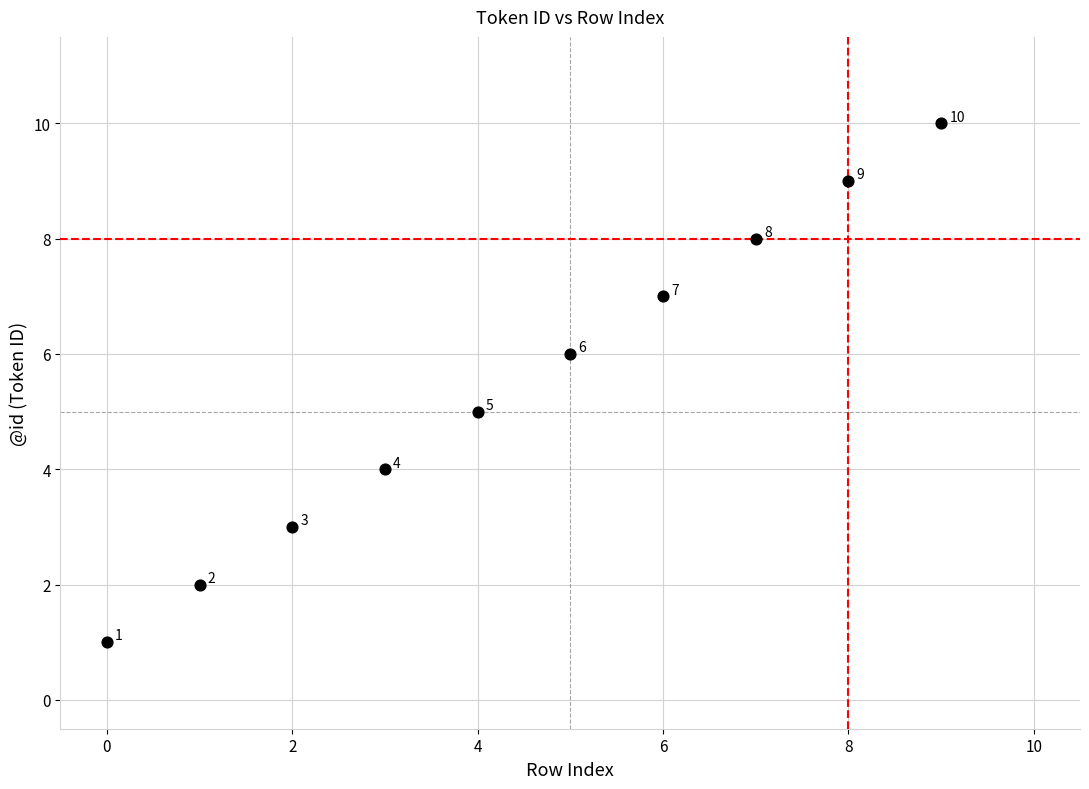

What Y value in the scatter plot is closest to 5?

5